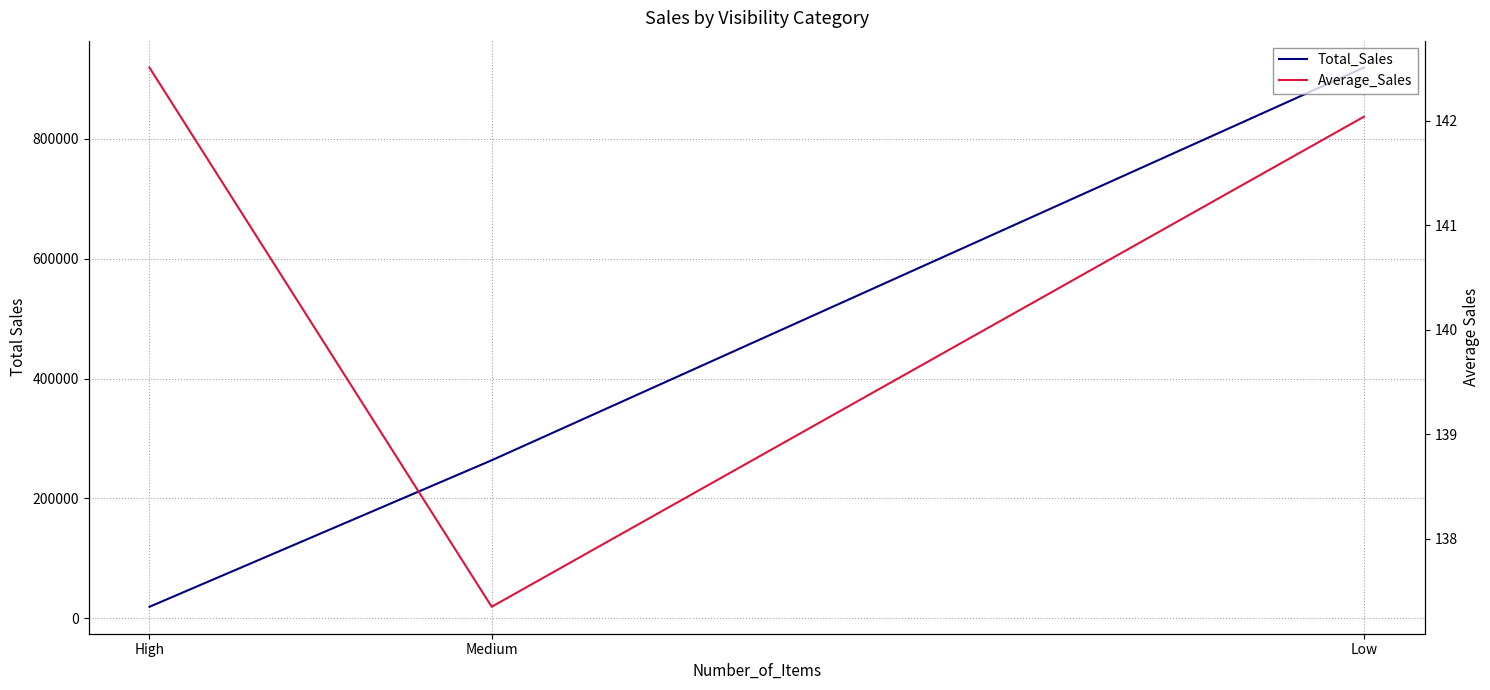

Reading right to left, extract all data points from this chart.

Total_Sales: 19382.0	263717.0	918582.5
Average_Sales: 142.5	137.3	142.0